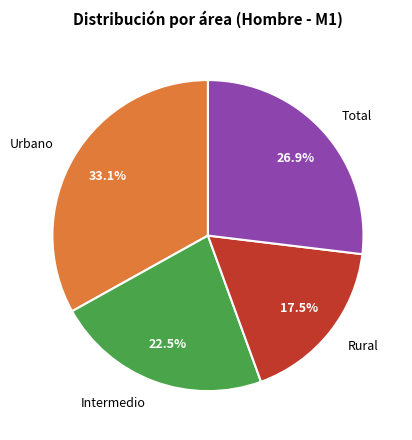

What portion of the pie excludes Urbano?

66.9%